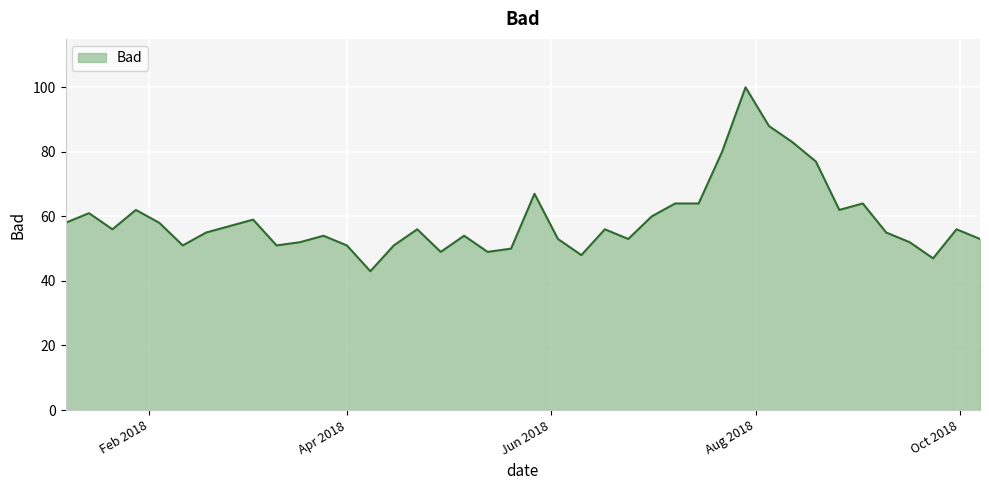

What is the smallest value displayed?

43